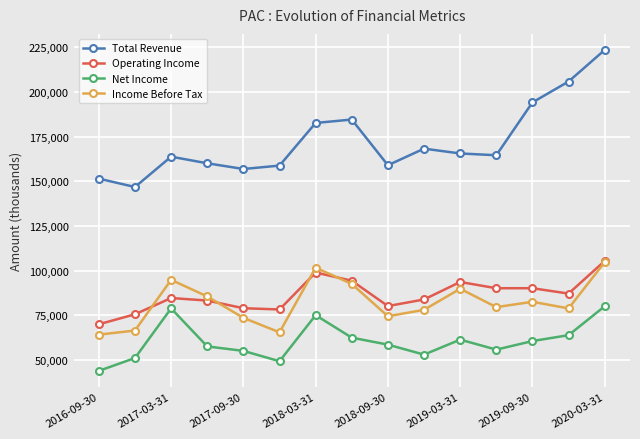

What is the greatest value displayed?

223600